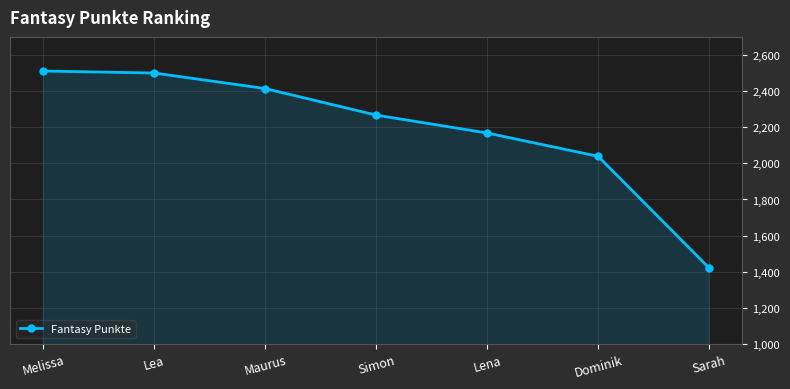

The value at Lena is 1352. True or false?

False